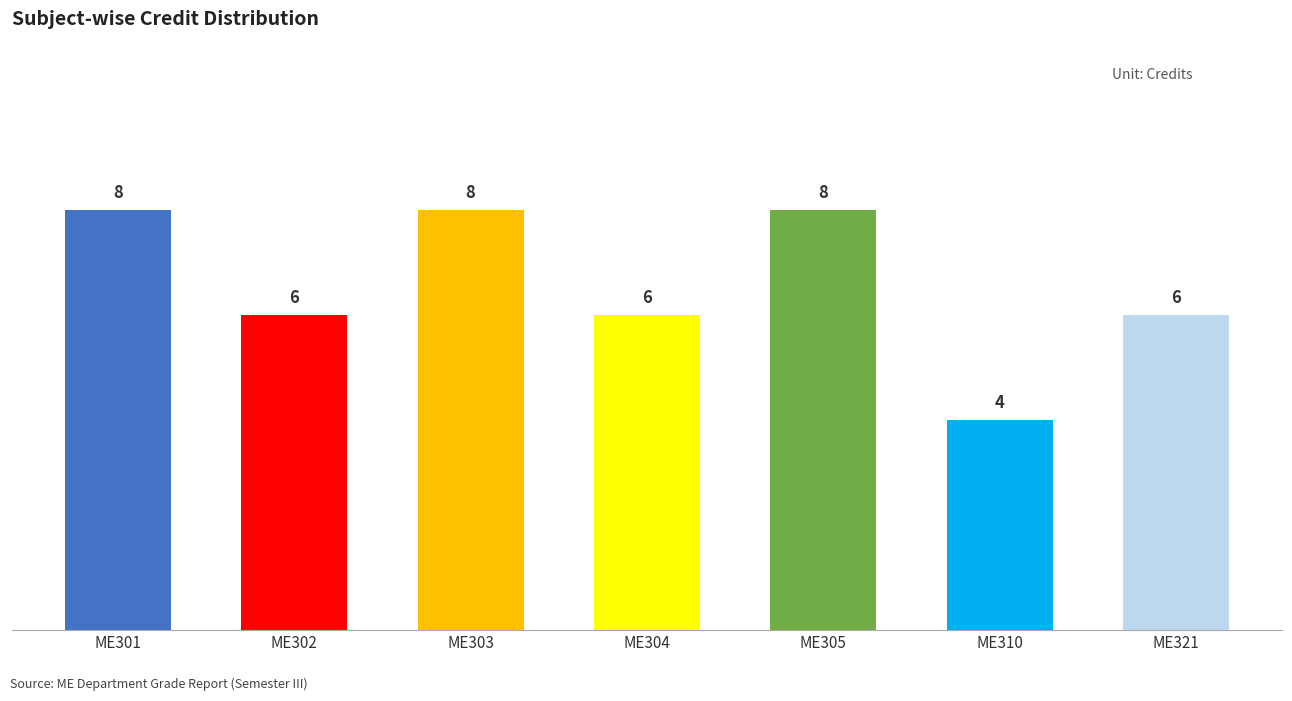

Reading left to right, list all the values displayed in this chart.

8	6	8	6	8	4	6